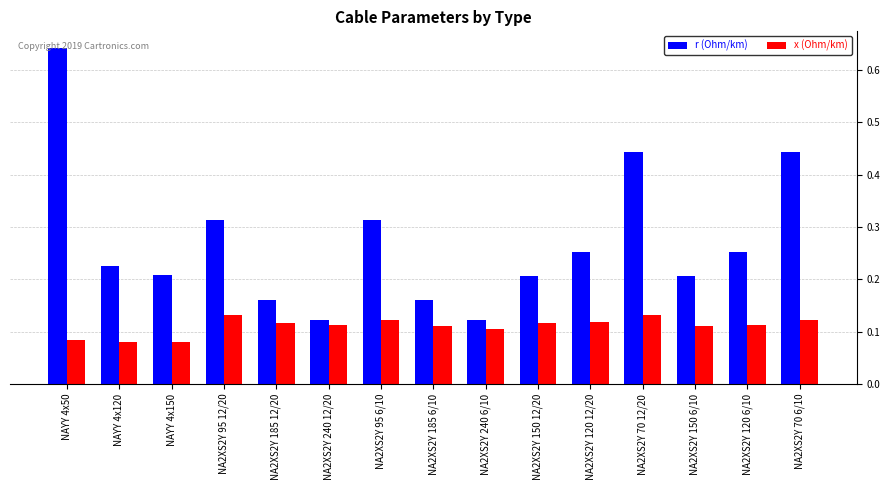

How many r (Ohm/km) values are between 0 and 1?

15